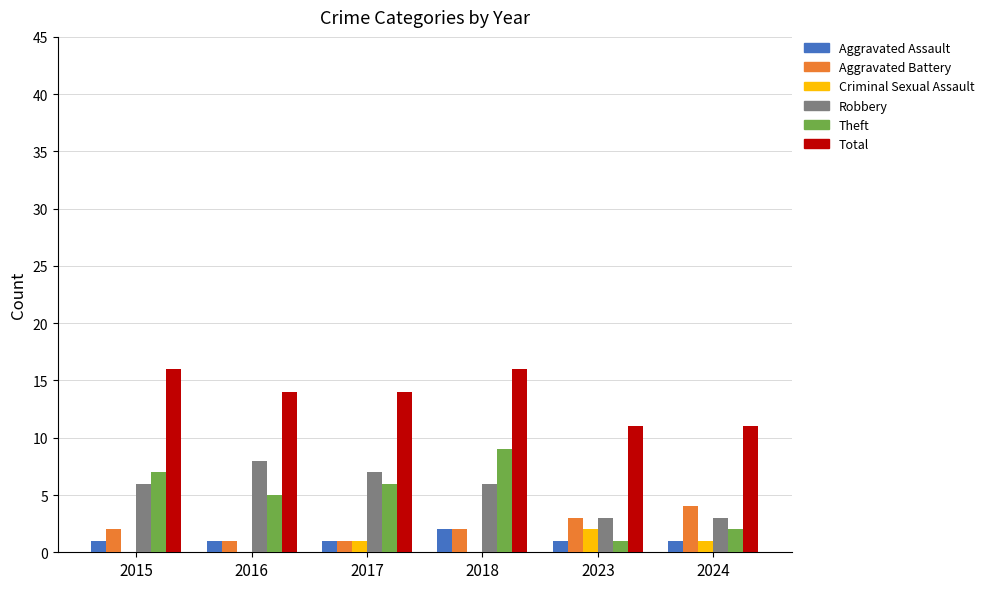

Are the bars horizontal?

No